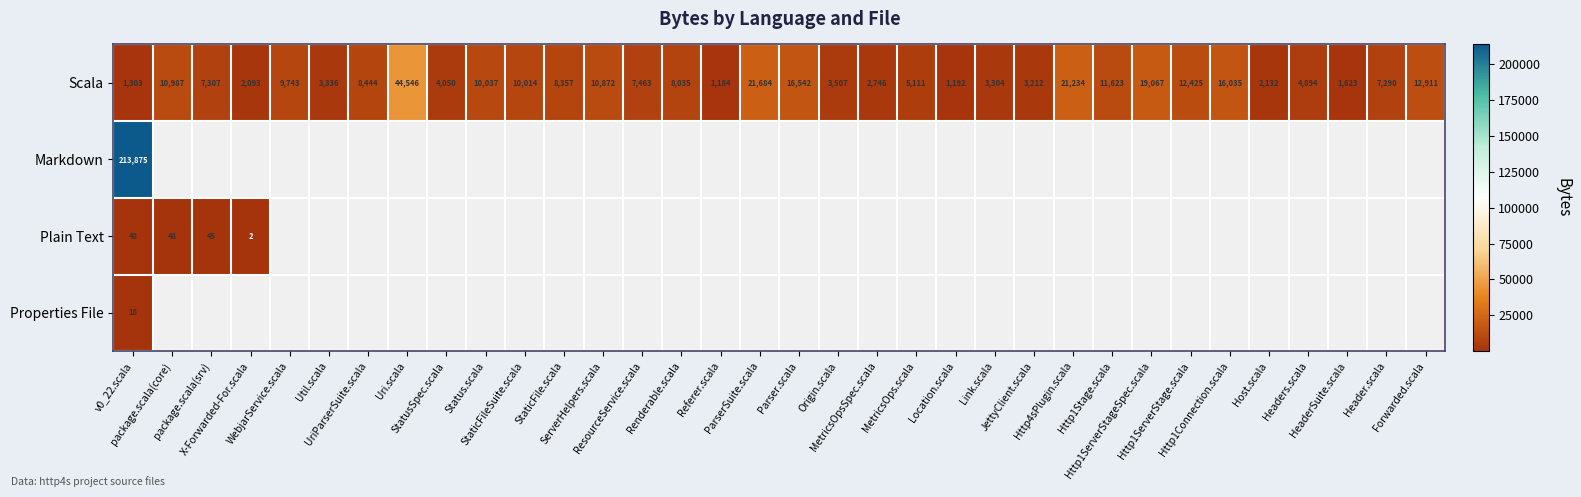

True or false: Scala has a value of 9411.8 at Http1ServerStageSpec.scala.

False